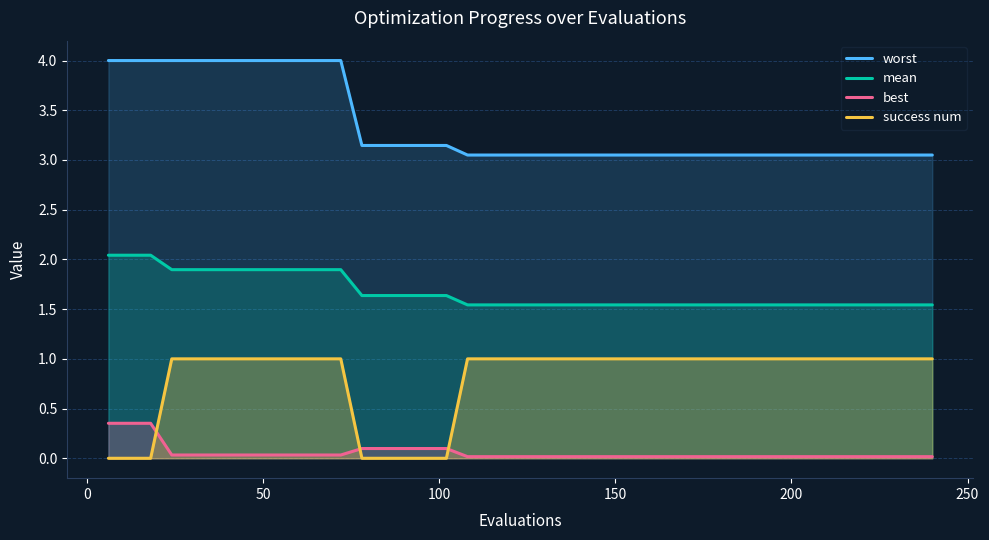

What is the greatest value displayed?

4.0